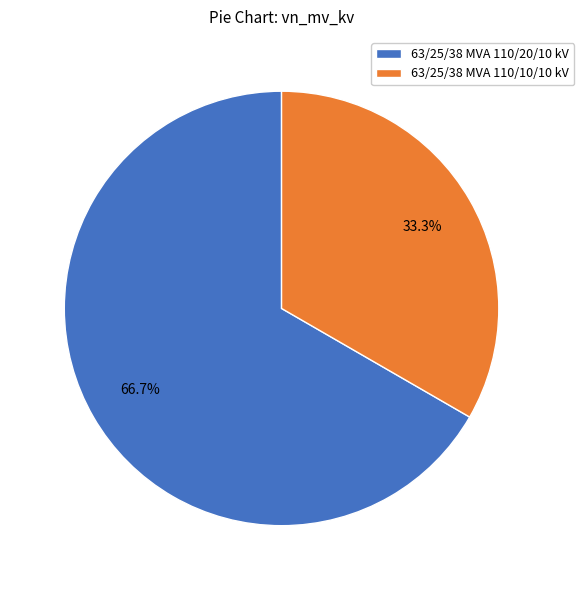

Count the number of slices in the pie.

2